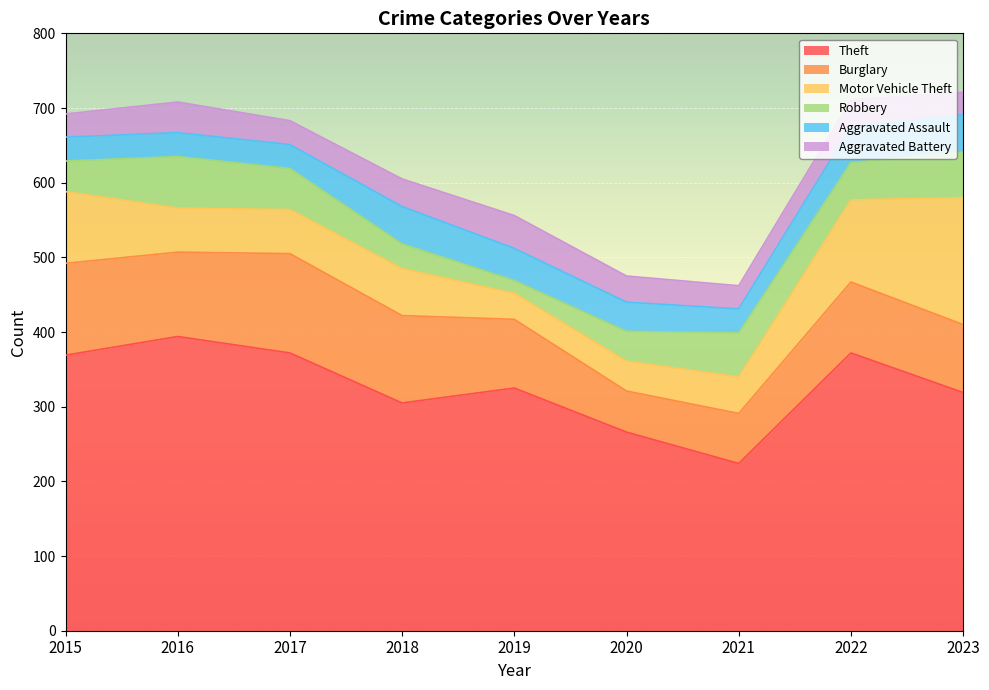

What are all the series names shown in the legend?

Theft, Burglary, Motor Vehicle Theft, Robbery, Aggravated Assault, Aggravated Battery